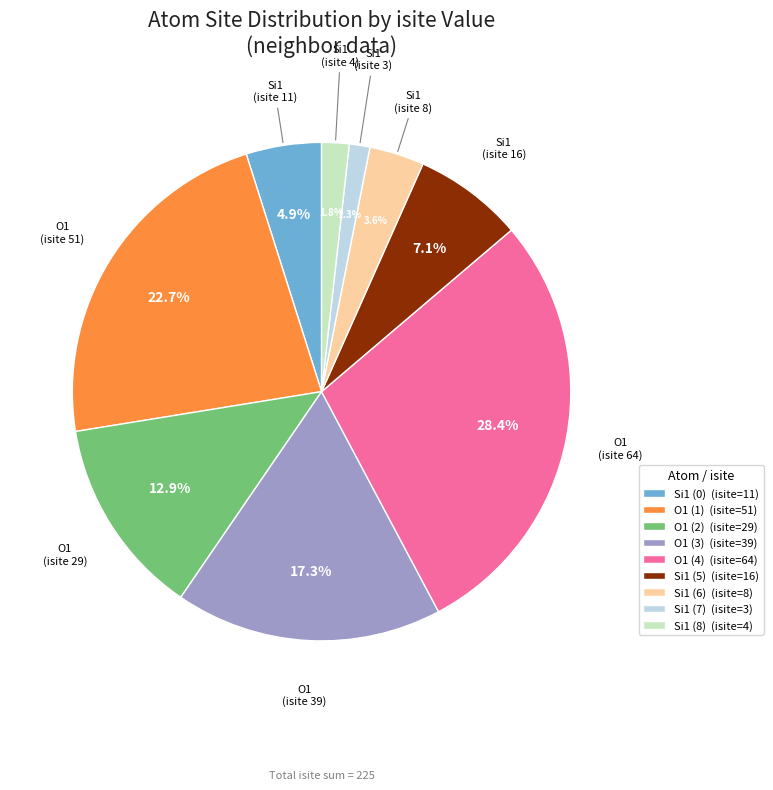

Is there a majority slice in this chart?

No